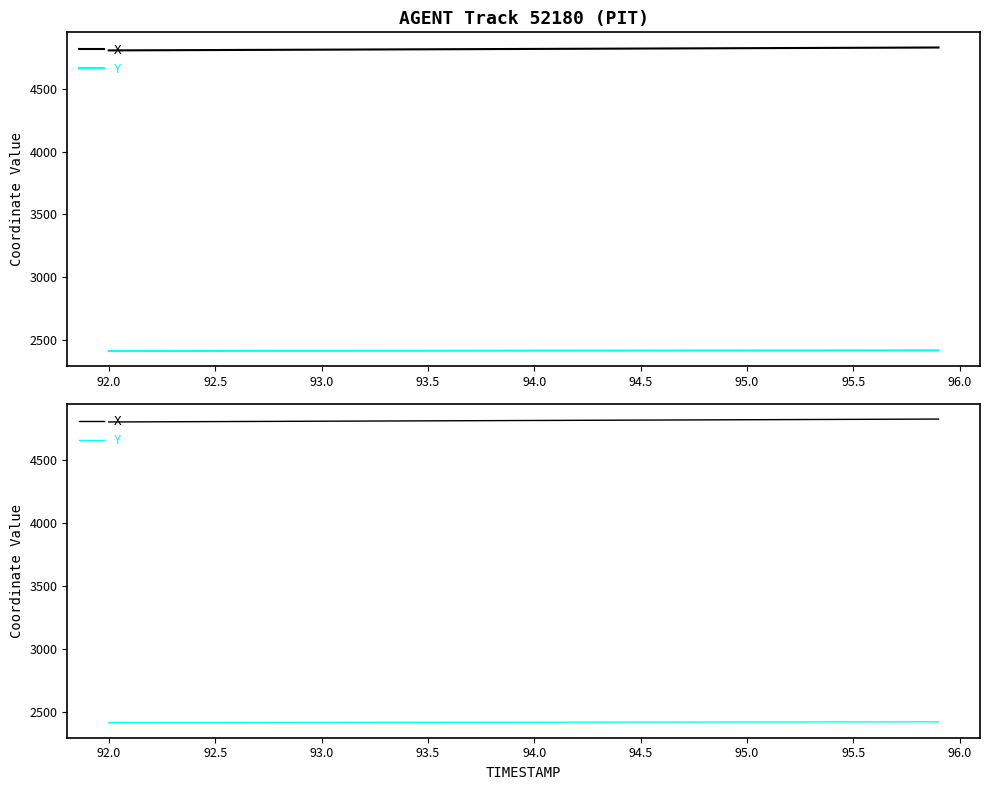

At which label does X first exceed 4818?

94.0